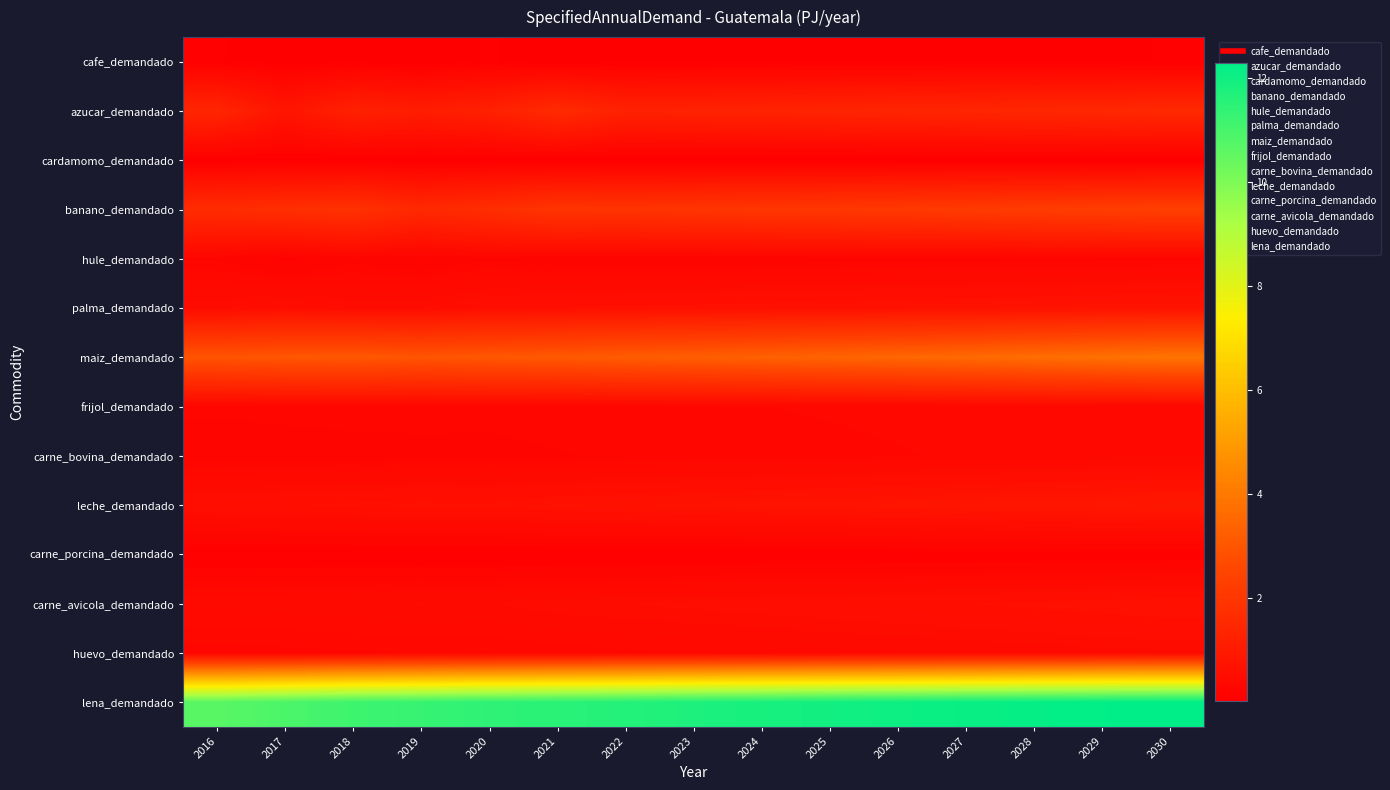

Reading left to right, list all the values displayed in this chart.

cafe_demandado: 2016=0.1	2017=0.0	2018=0.0	2019=0.0	2020=0.1	2021=0.0	2022=0.0	2023=0.0	2024=0.0	2025=0.1	2026=0.1	2027=0.1	2028=0.1	2029=0.1	2030=0.1
azucar_demandado: 2016=1.4	2017=0.8	2018=1.2	2019=1.1	2020=1.2	2021=1.6	2022=1.2	2023=1.3	2024=1.3	2025=1.3	2026=1.4	2027=1.4	2028=1.4	2029=1.5	2030=1.5
cardamomo_demandado: 2016=0.0	2017=0.0	2018=0.0	2019=0.0	2020=0.0	2021=0.0	2022=0.0	2023=0.0	2024=0.0	2025=0.0	2026=0.0	2027=0.0	2028=0.0	2029=0.0	2030=0.0
banano_demandado: 2016=1.6	2017=1.7	2018=1.8	2019=1.5	2020=1.7	2021=1.9	2022=1.9	2023=1.9	2024=2.0	2025=2.0	2026=2.1	2027=2.1	2028=2.2	2029=2.3	2030=2.3
hule_demandado: 2016=0.2	2017=0.1	2018=0.2	2019=0.2	2020=0.2	2021=0.2	2022=0.2	2023=0.2	2024=0.2	2025=0.2	2026=0.2	2027=0.2	2028=0.2	2029=0.2	2030=0.2
palma_demandado: 2016=0.5	2017=0.5	2018=0.5	2019=0.5	2020=0.6	2021=0.6	2022=0.6	2023=0.6	2024=0.6	2025=0.6	2026=0.7	2027=0.7	2028=0.7	2029=0.7	2030=0.7
maiz_demandado: 2016=2.9	2017=3.0	2018=3.1	2019=3.0	2020=3.0	2021=3.1	2022=3.2	2023=3.2	2024=3.3	2025=3.4	2026=3.5	2027=3.6	2028=3.7	2029=3.8	2030=3.9
frijol_demandado: 2016=0.3	2017=0.3	2018=0.3	2019=0.3	2020=0.3	2021=0.3	2022=0.3	2023=0.3	2024=0.3	2025=0.3	2026=0.3	2027=0.3	2028=0.3	2029=0.3	2030=0.3
carne_bovina_demandado: 2016=0.2	2017=0.2	2018=0.2	2019=0.2	2020=0.2	2021=0.2	2022=0.3	2023=0.3	2024=0.3	2025=0.3	2026=0.3	2027=0.3	2028=0.3	2029=0.3	2030=0.3
leche_demandado: 2016=0.6	2017=0.6	2018=0.6	2019=0.6	2020=0.6	2021=0.7	2022=0.7	2023=0.7	2024=0.7	2025=0.7	2026=0.8	2027=0.8	2028=0.8	2029=0.8	2030=0.9
carne_porcina_demandado: 2016=0.1	2017=0.1	2018=0.1	2019=0.1	2020=0.1	2021=0.1	2022=0.1	2023=0.1	2024=0.1	2025=0.1	2026=0.1	2027=0.1	2028=0.1	2029=0.1	2030=0.1
carne_avicola_demandado: 2016=0.4	2017=0.4	2018=0.4	2019=0.4	2020=0.4	2021=0.5	2022=0.5	2023=0.5	2024=0.5	2025=0.5	2026=0.6	2027=0.6	2028=0.6	2029=0.6	2030=0.6
huevo_demandado: 2016=0.3	2017=0.3	2018=0.3	2019=0.3	2020=0.3	2021=0.3	2022=0.3	2023=0.3	2024=0.4	2025=0.4	2026=0.4	2027=0.4	2028=0.4	2029=0.4	2030=0.4
lena_demandado: 2016=10.7	2017=10.9	2018=11.2	2019=11.3	2020=11.4	2021=11.5	2022=11.6	2023=11.7	2024=11.8	2025=11.9	2026=12.0	2027=12.1	2028=12.2	2029=12.2	2030=12.3